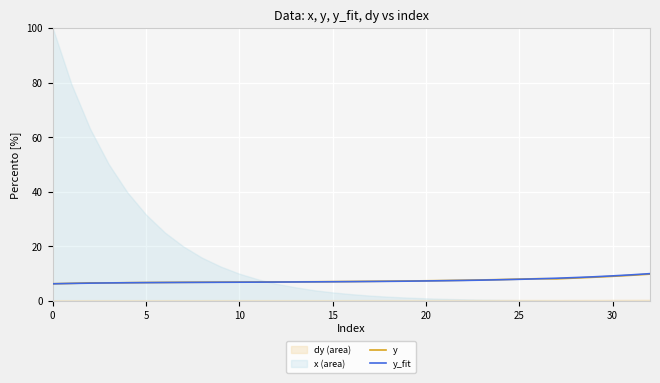

How many intersections are there between y_fit and y?

1